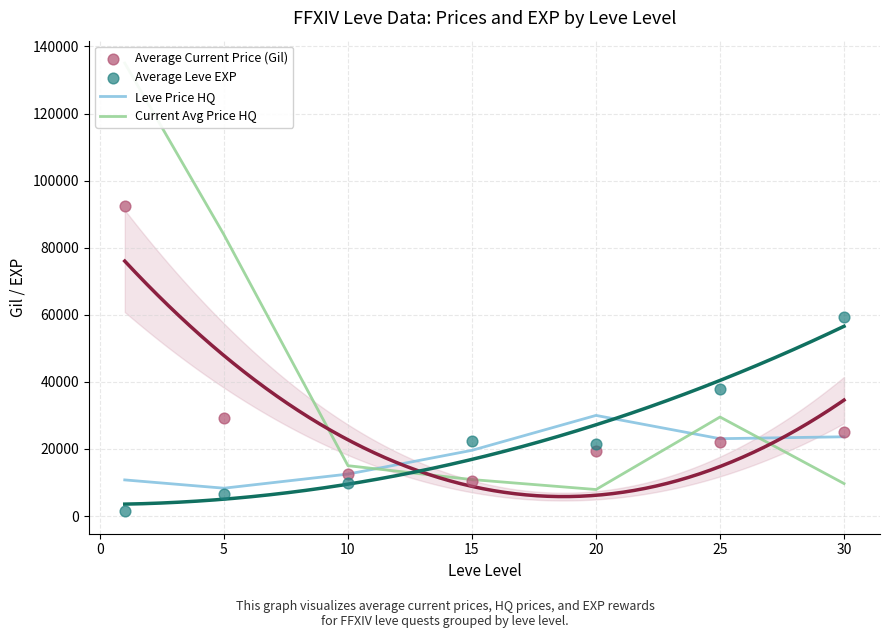

Which series contains the lowest Y value?

Average Leve EXP